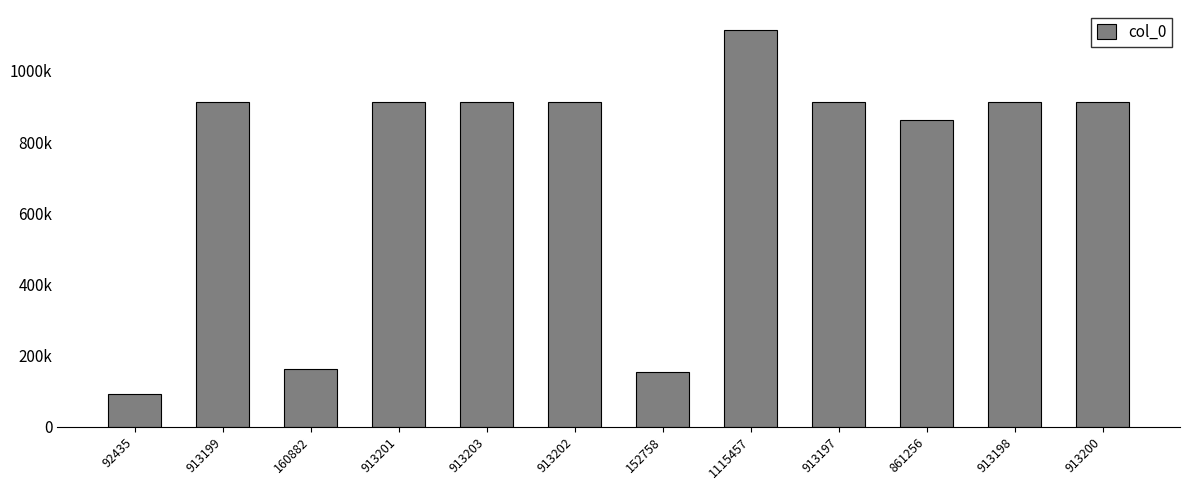

True or false: the data shows 1115457 at 1115457.

True